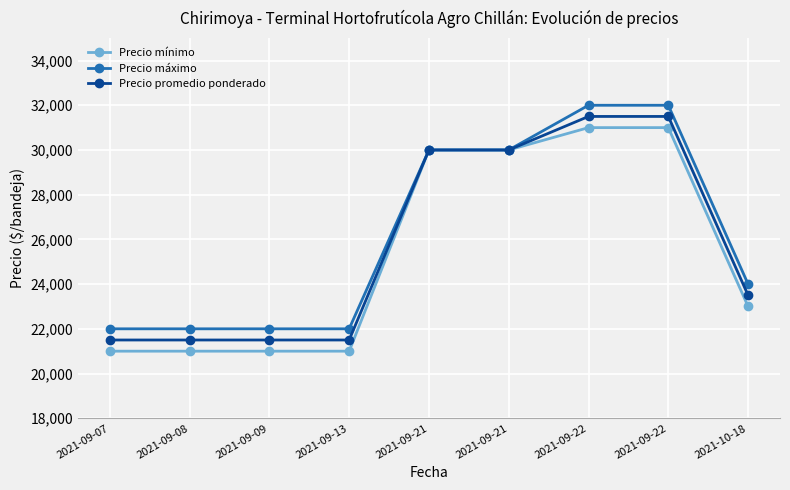

Where is Precio mínimo nearest to the value 26000?

2021-10-18